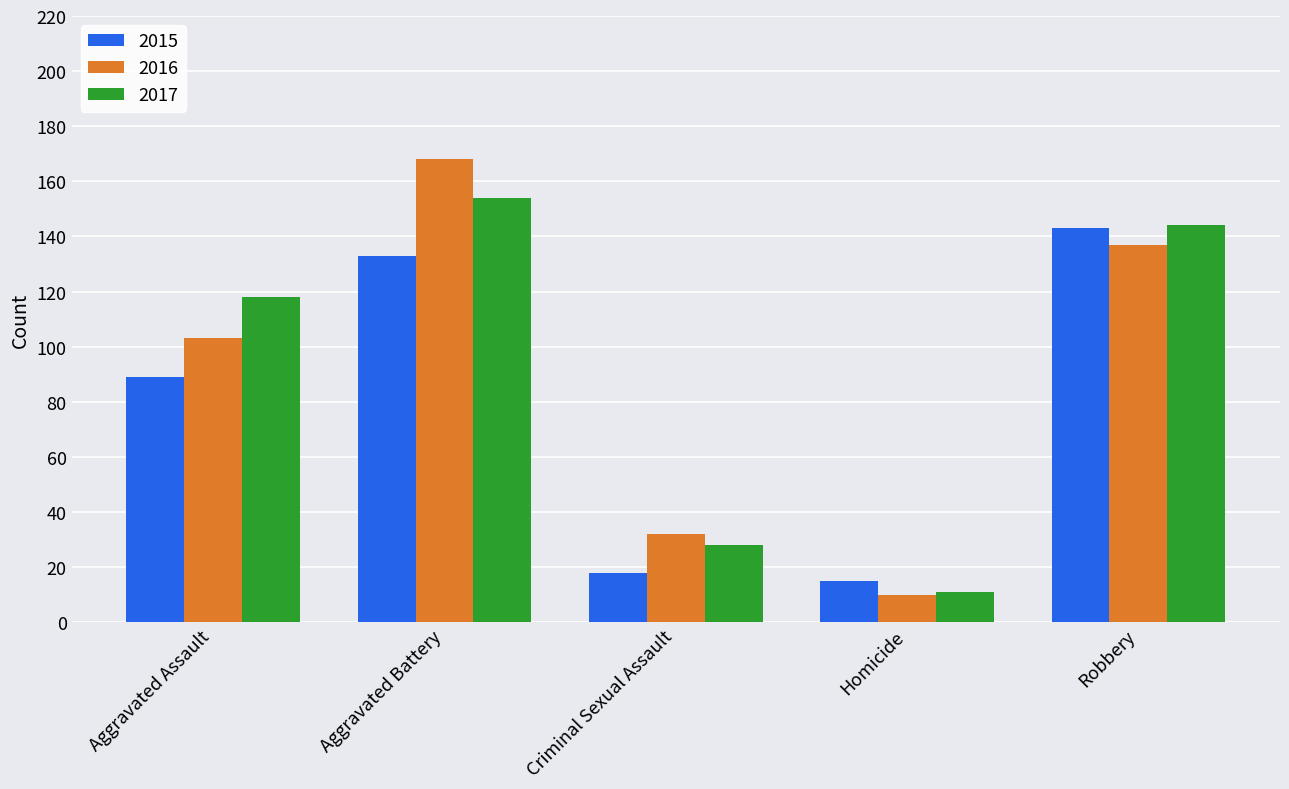

What is the maximum value shown in the chart?

168